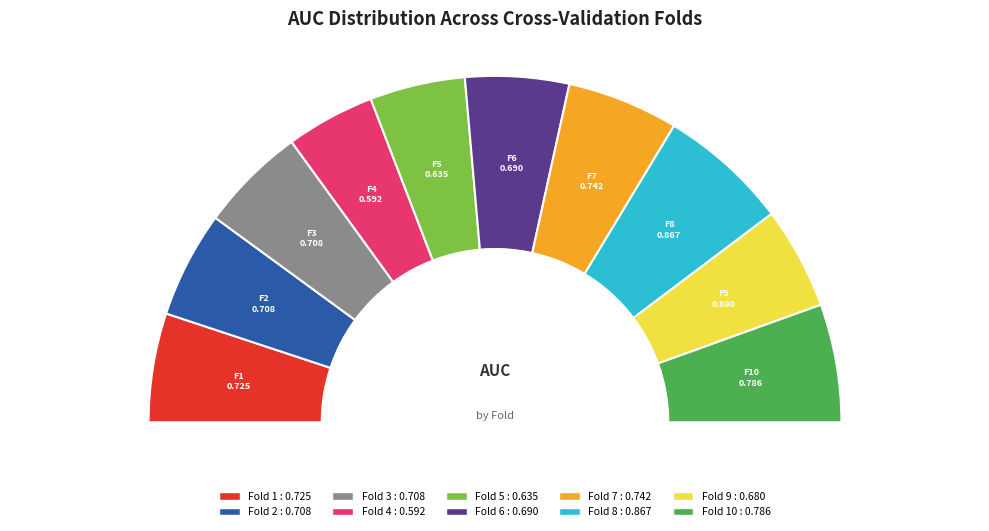

What is the smallest slice in the pie chart?

4